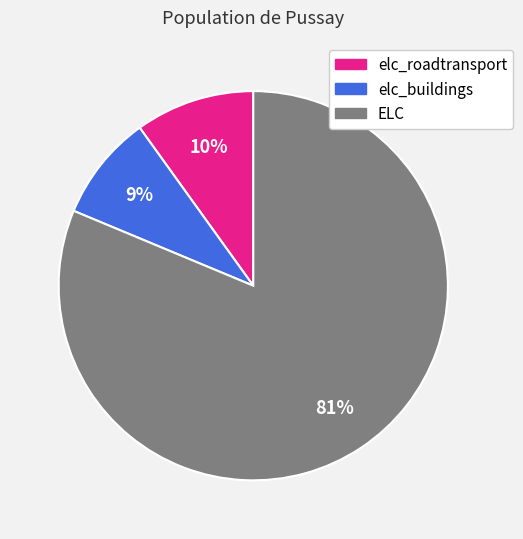

To the nearest percent, what portion does elc_buildings represent?

9%